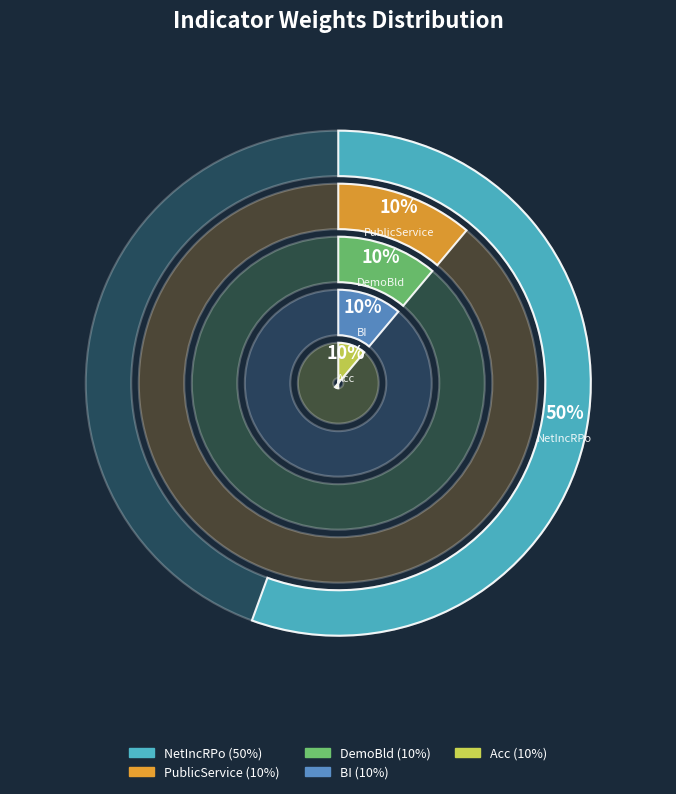

To the nearest percent, what portion does DemoBld represent?

11%